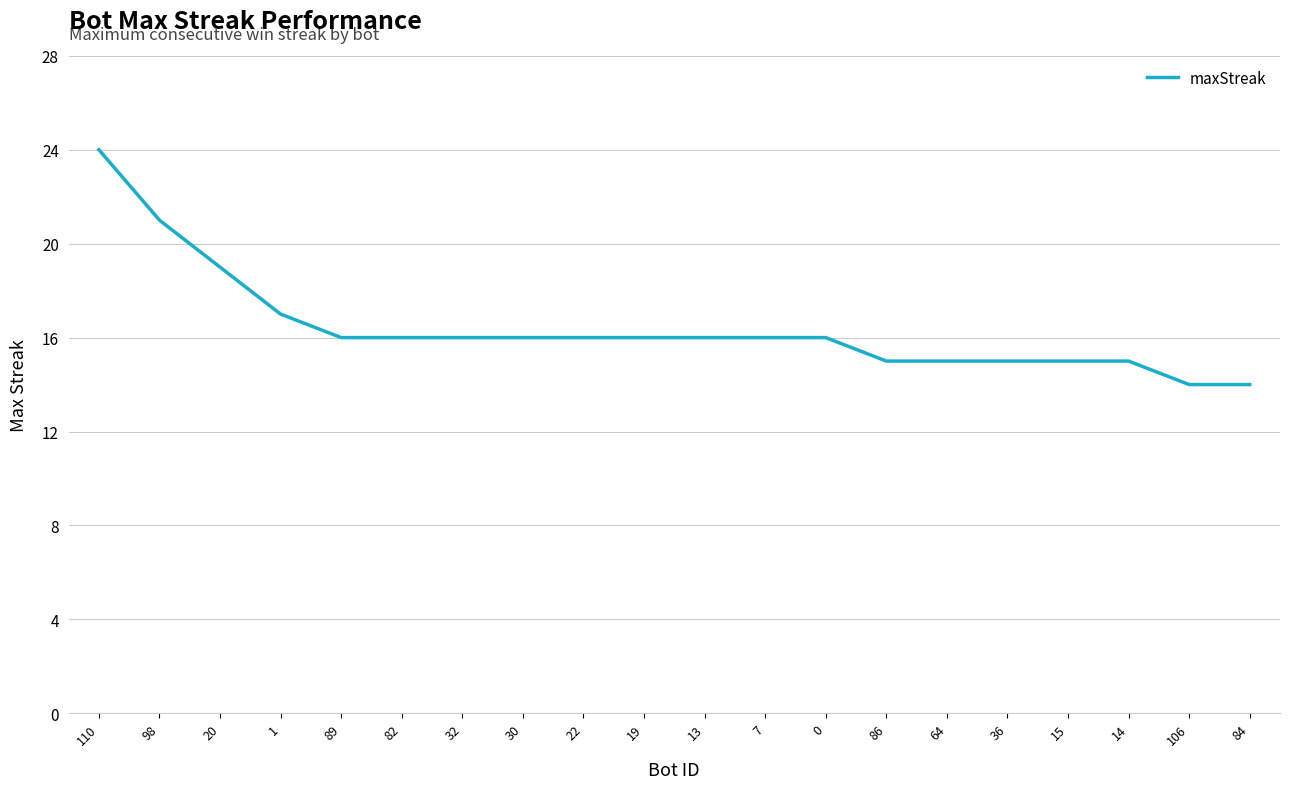

What is the ratio of the value at 86 to the value at 84?

1.1